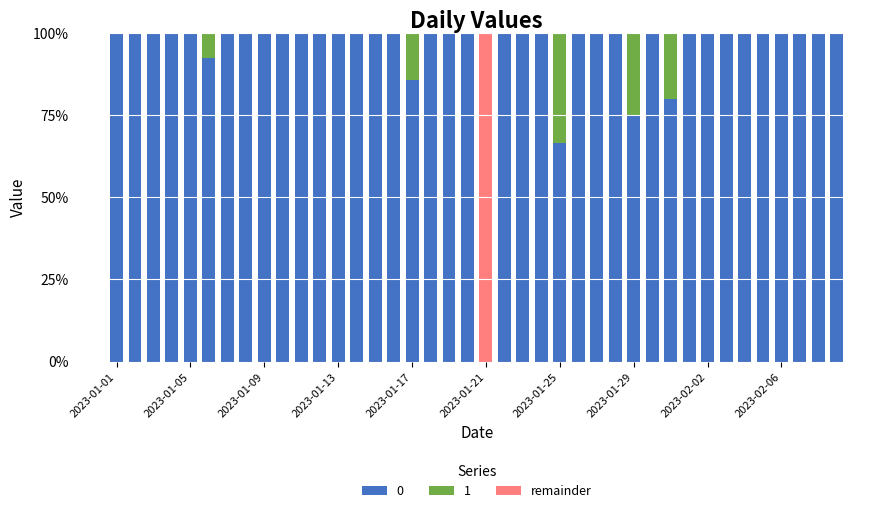

What is the highest value of the 0 series?

100.0